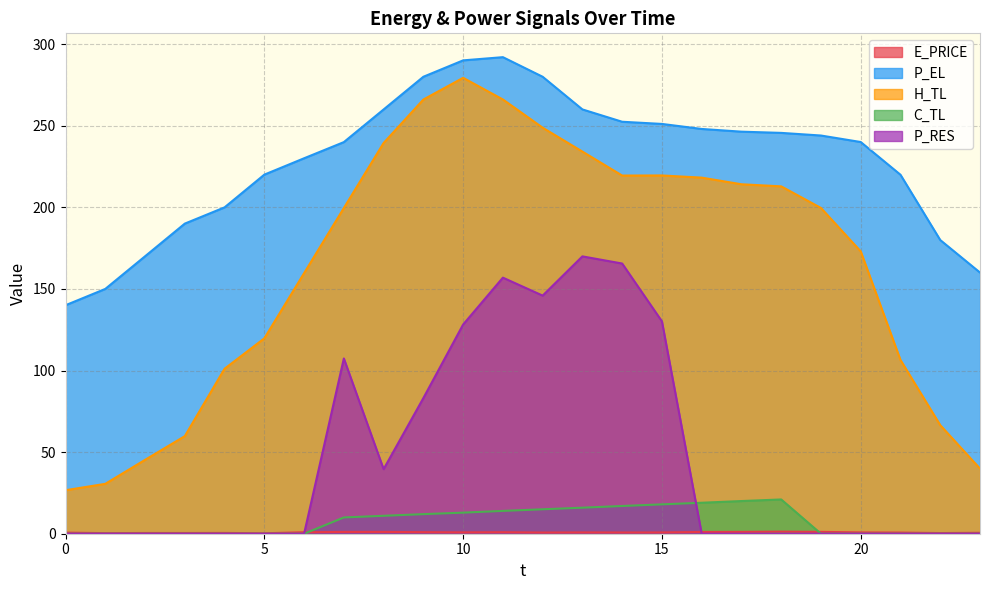

True or false: H_TL and P_EL intersect in this chart.

False